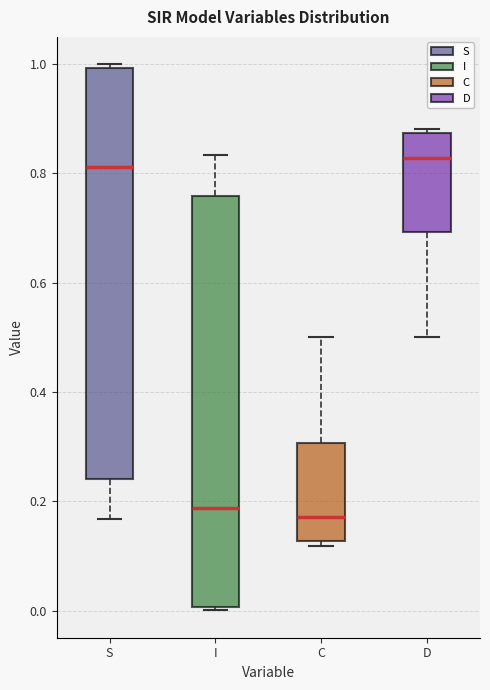

Where does the median line of the box for I sit on the y-axis? The values are not printed on the chart, so give them approximately, as read against the axis.

0.18